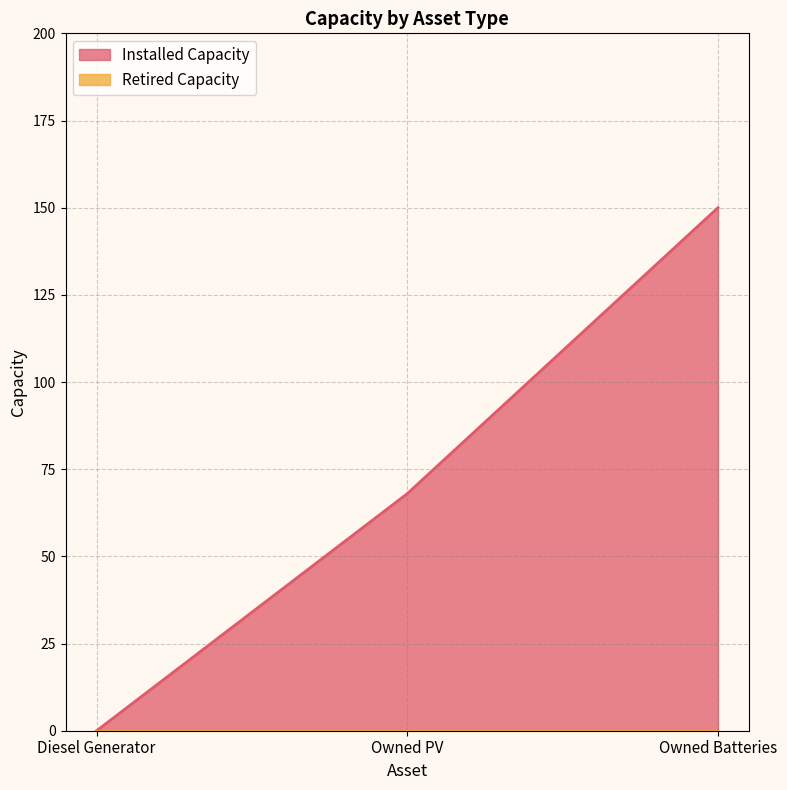

What is the average value?

73